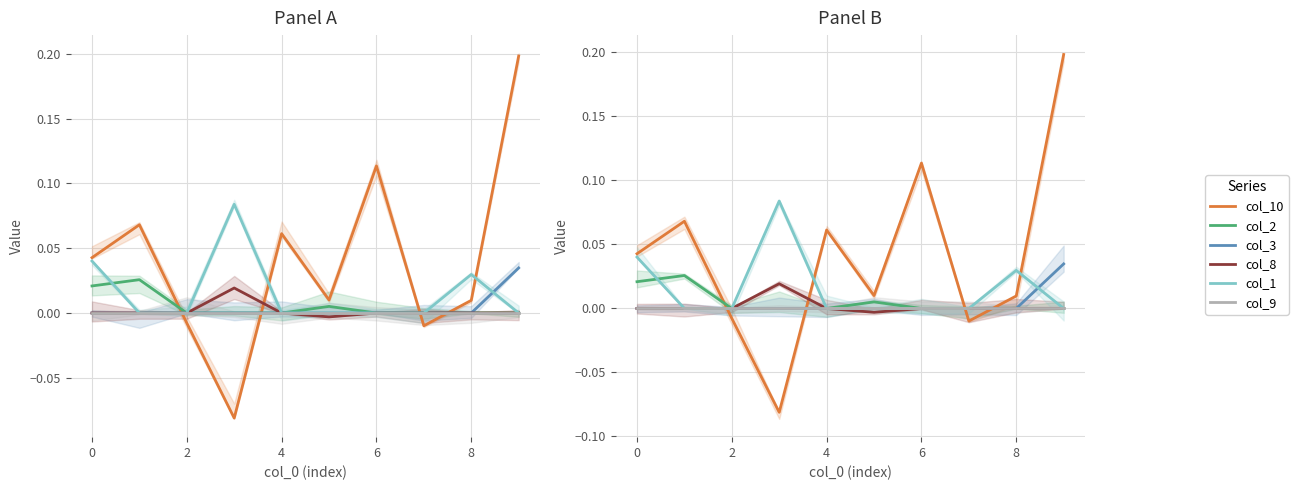

Between 2 and 8, which is larger?

8